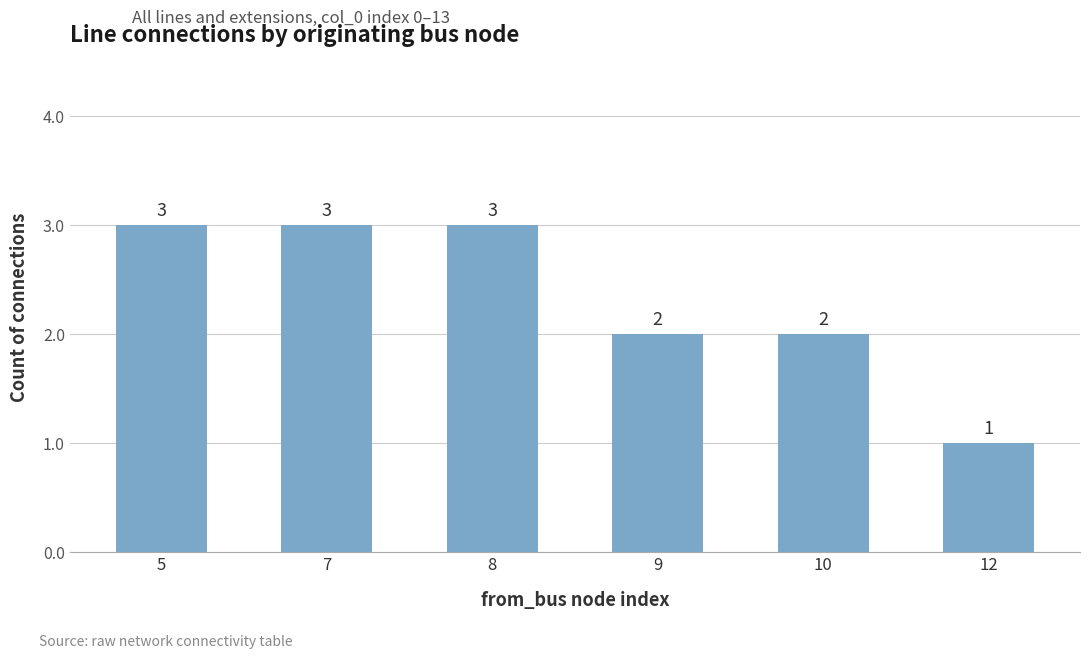

Reading left to right, what are all the values shown in this chart?

5=3	7=3	8=3	9=2	10=2	12=1